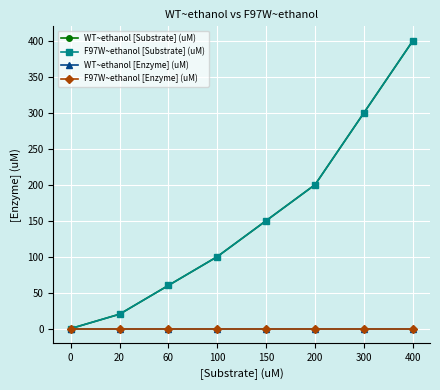

What is the difference between the maximum and minimum values in the WT~ethanol [Substrate] (uM) series?

400.0